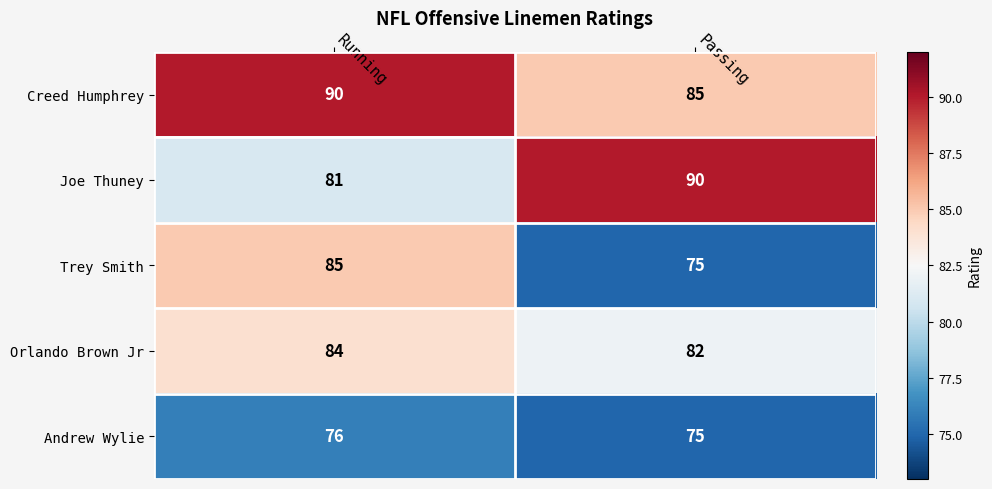

What is the average value of the Creed Humphrey series?

88